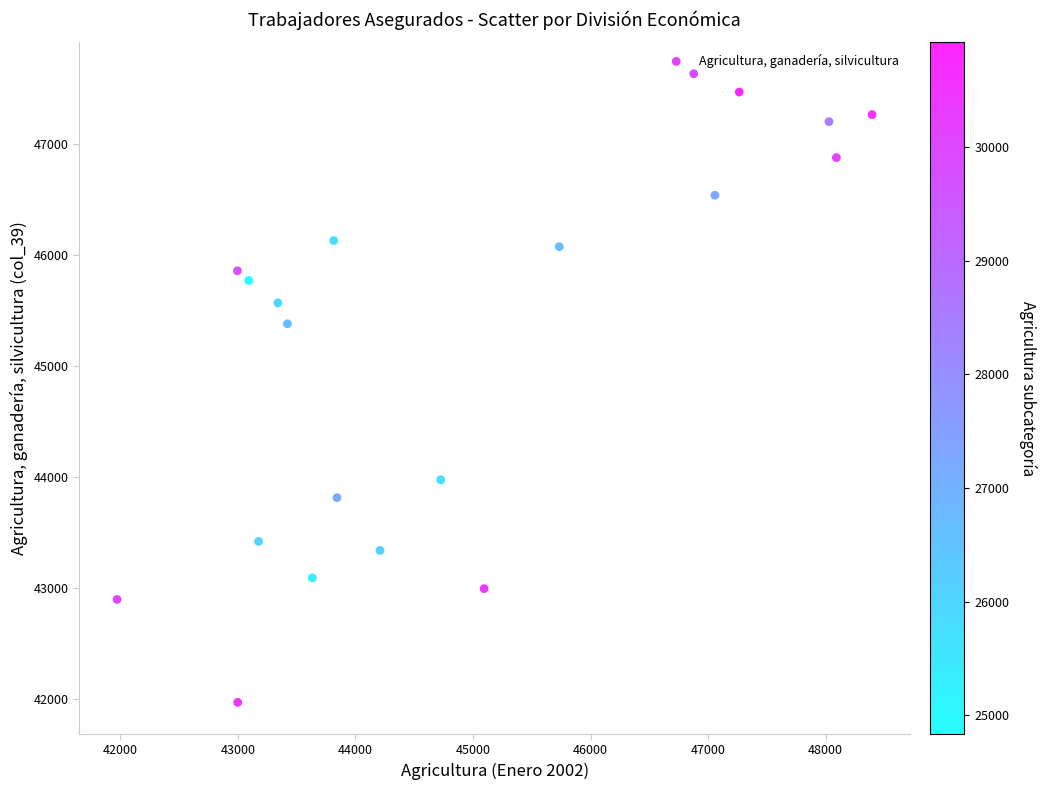

What Y value in the scatter plot is closest to 44803?

45382